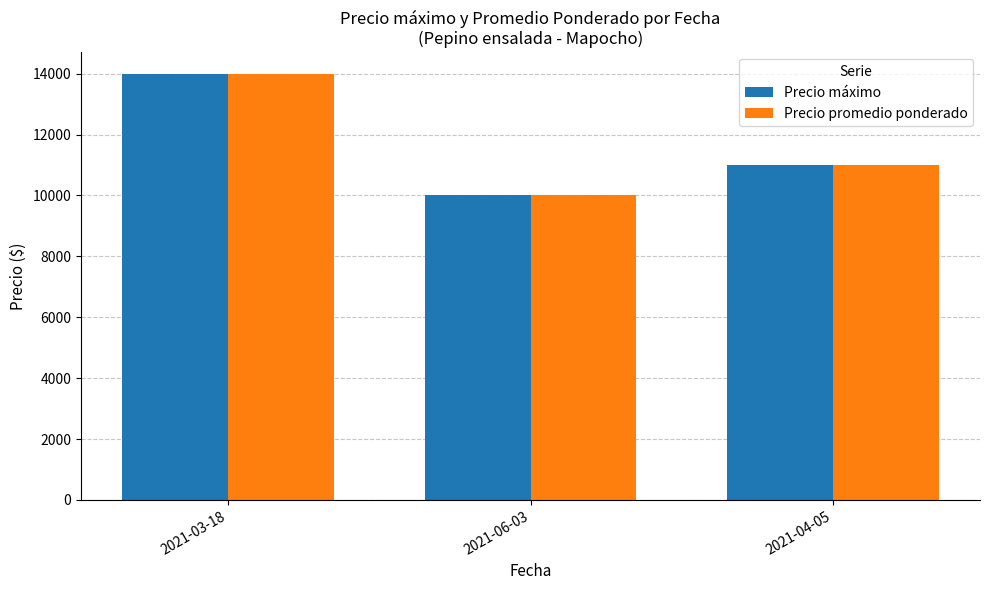

Is it true that Precio promedio ponderado equals 10000 at 2021-06-03?

True